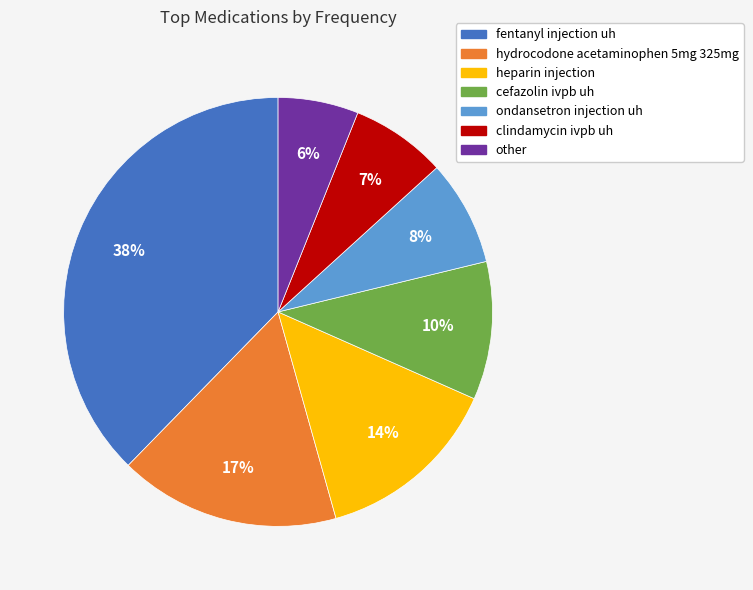

Count the number of slices in the pie.

7